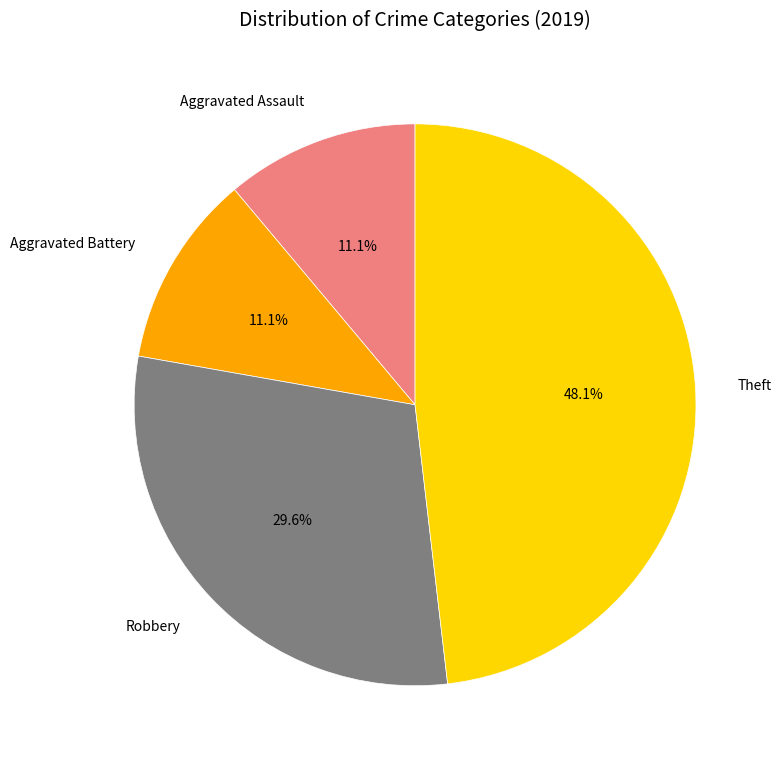

What portion of the pie excludes Aggravated Assault?

88.9%